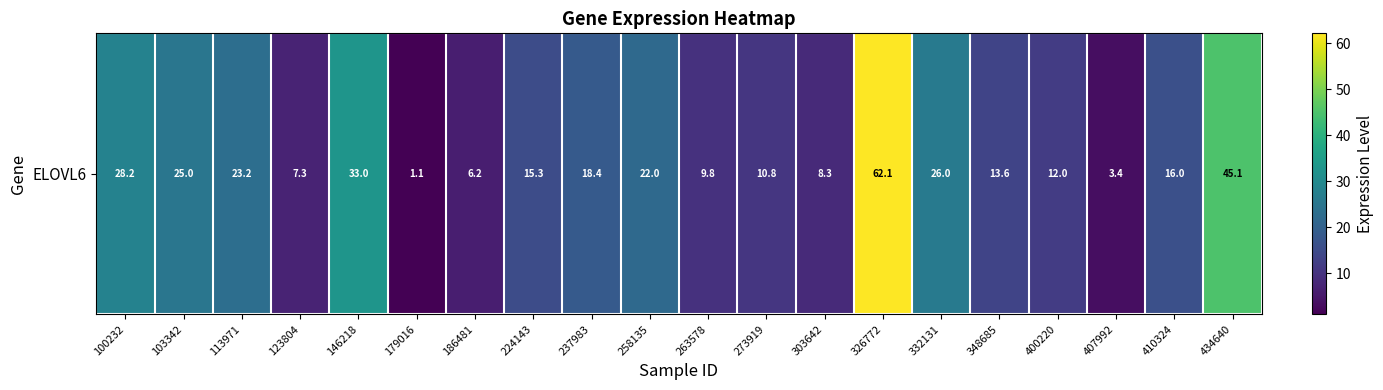

What is the difference between the maximum and second lowest values?

58.8